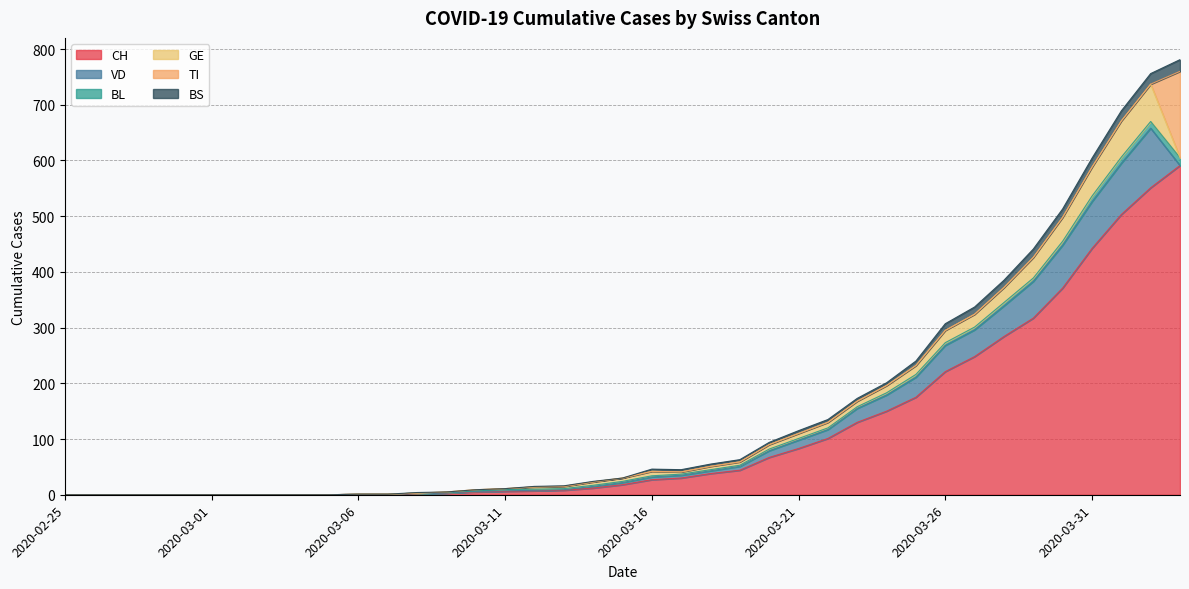

What is the spread (max minus min) of values at 2020-03-21?

83